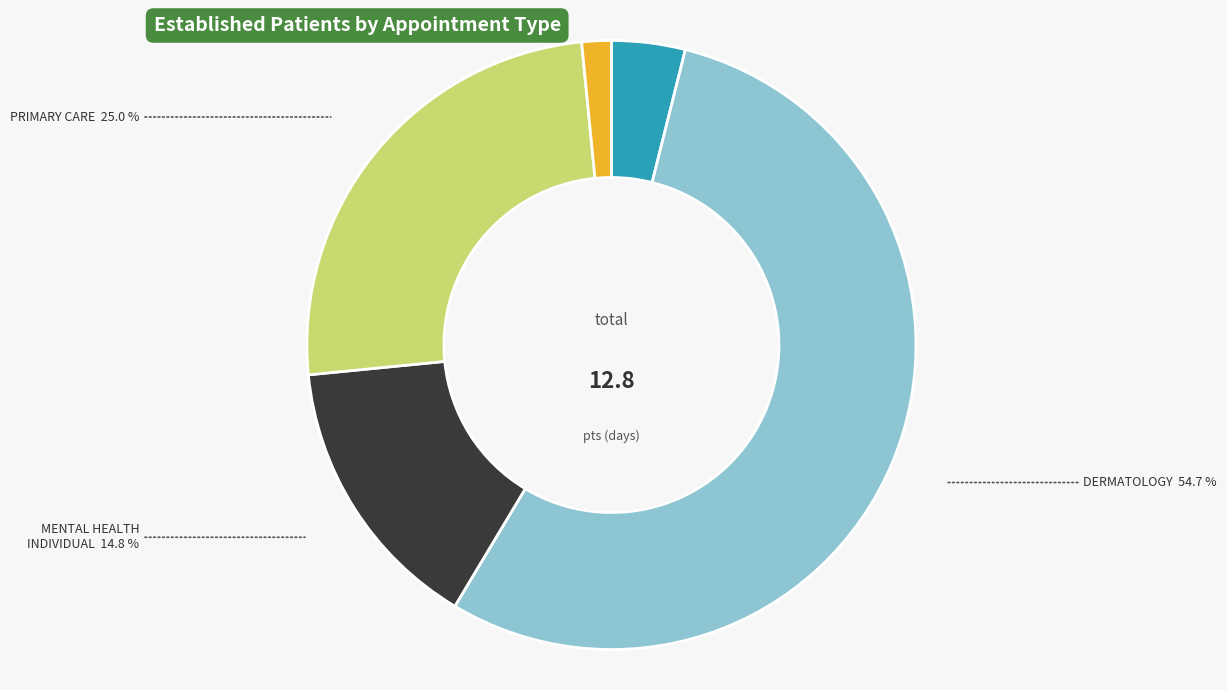

To the nearest percent, what is the average slice percentage?

20%